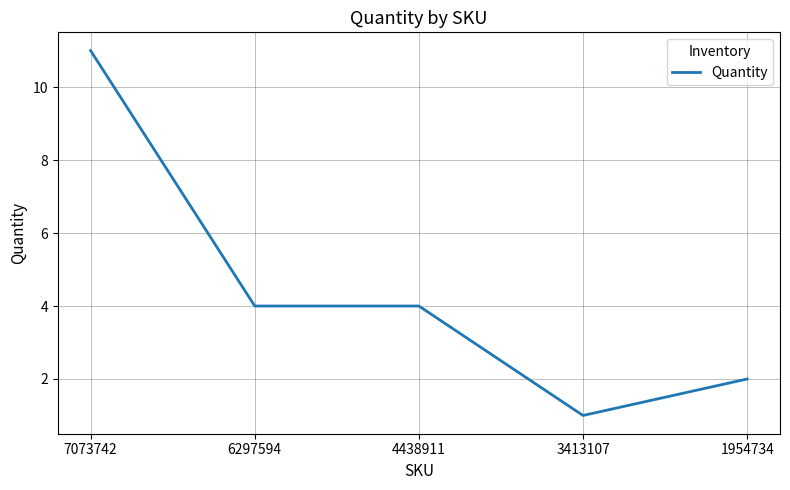

Between 6297594 and 3413107, which is larger?

6297594